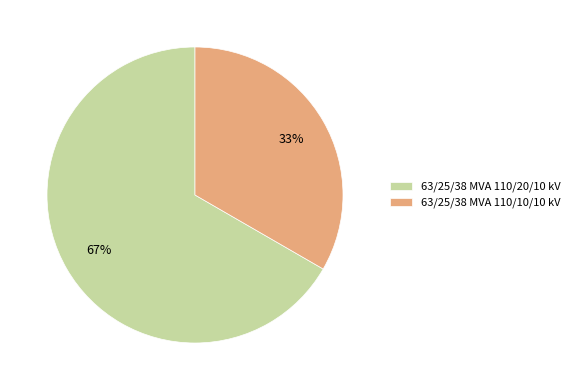

Rank the categories by value from lowest to highest.

63/25/38 MVA 110/10/10 kV, 63/25/38 MVA 110/20/10 kV